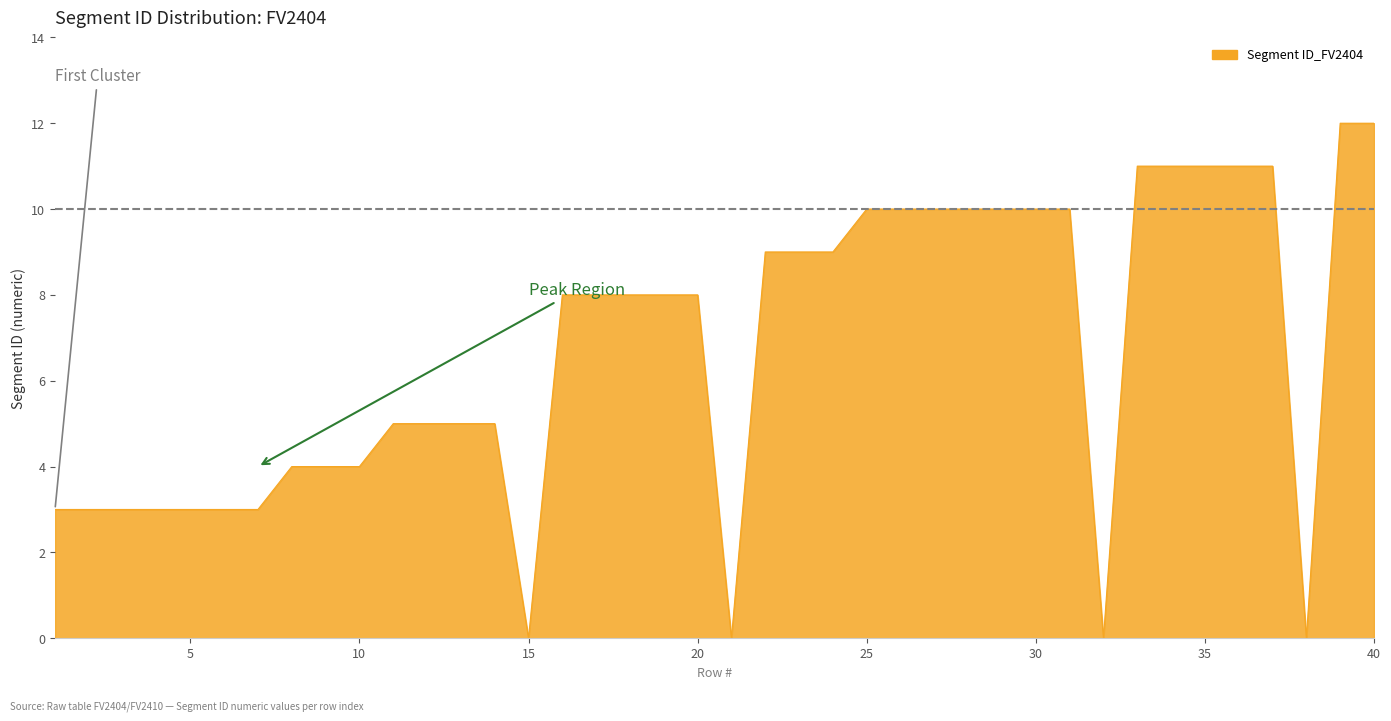

What is the average value?

7